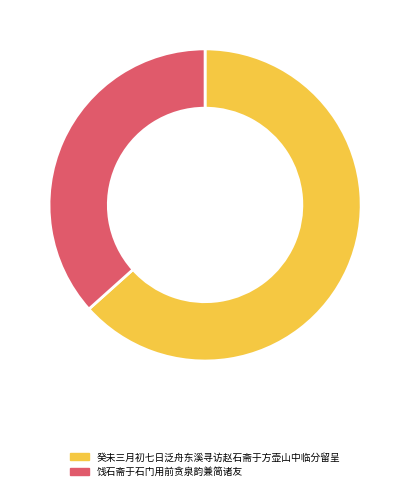

Approximately how many times larger is the value at 饯石斋于石门用前贪泉韵兼简诸友 compared to 癸未三月初七日泛舟东溪寻访赵石斋于方壶山中临分留呈?

0.6